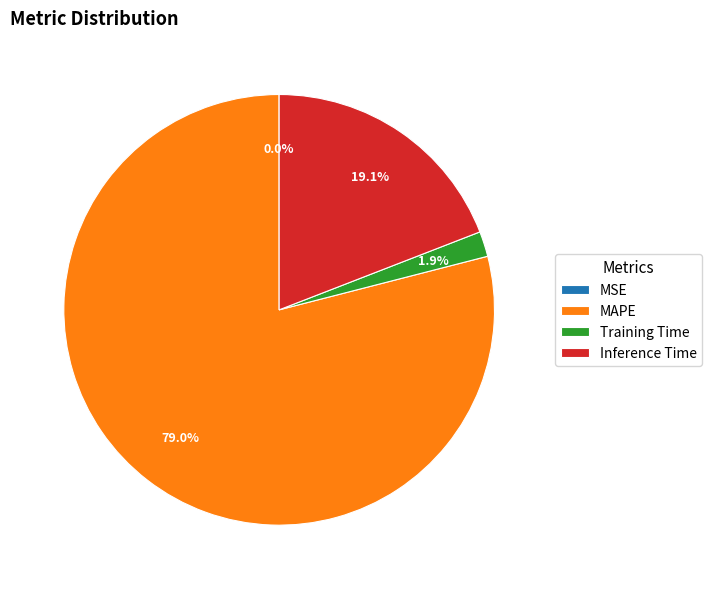

Does any single category account for the majority?

Yes